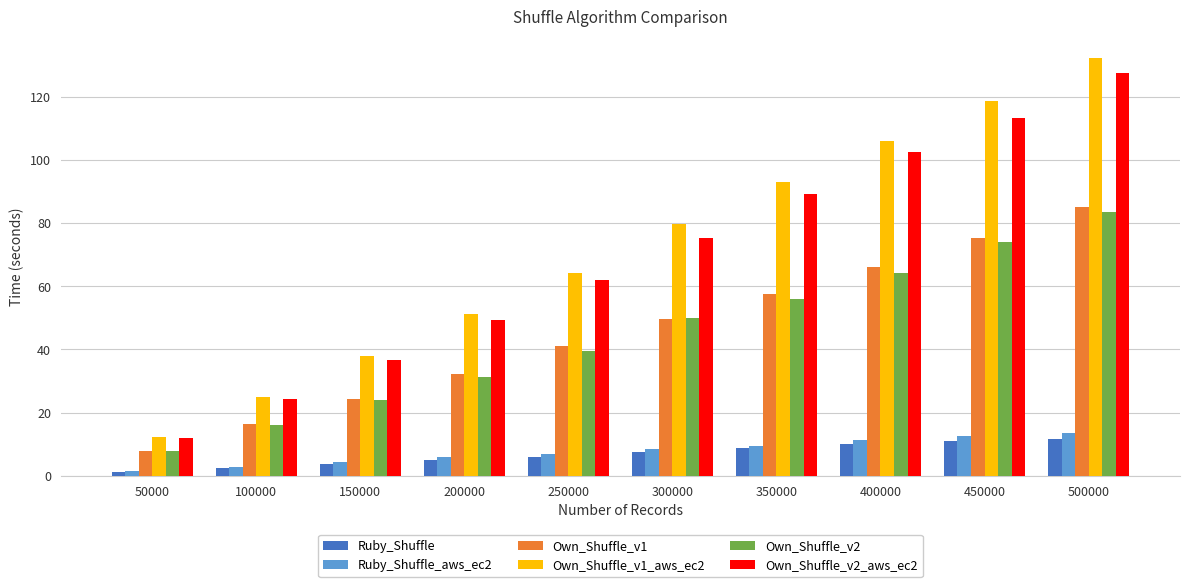

What is the total value across all series at 500000?

453.7